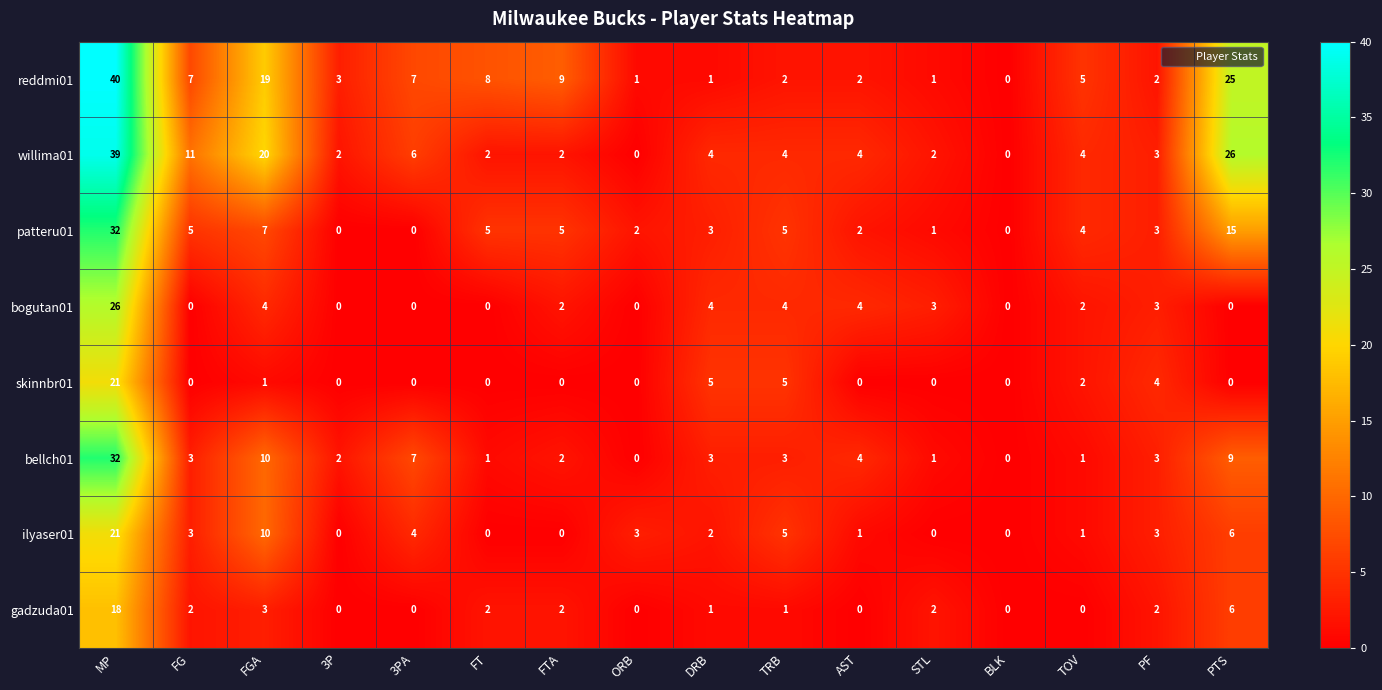

What is the difference between the bogutan01 values at 3P and DRB?

4